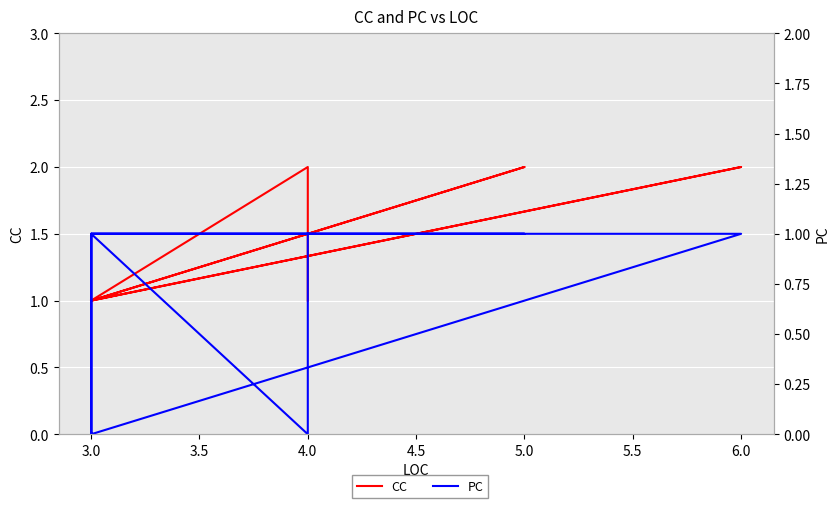

What is the label of the 11th point from the right?

3.0